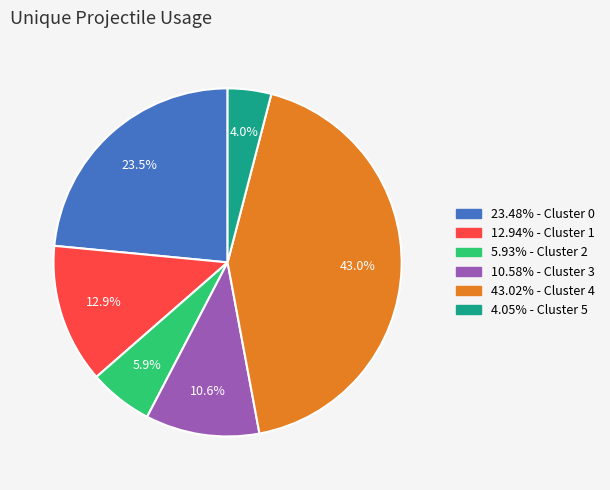

Does any single category account for the majority?

No